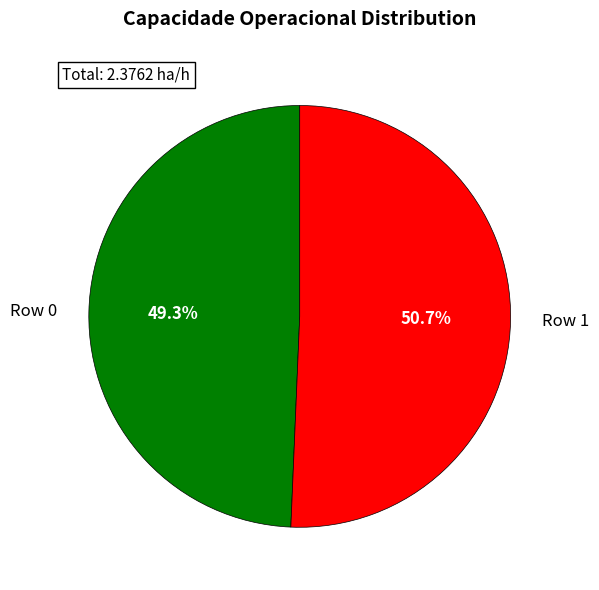

What percentage is NOT represented by Row 0?

50.7%